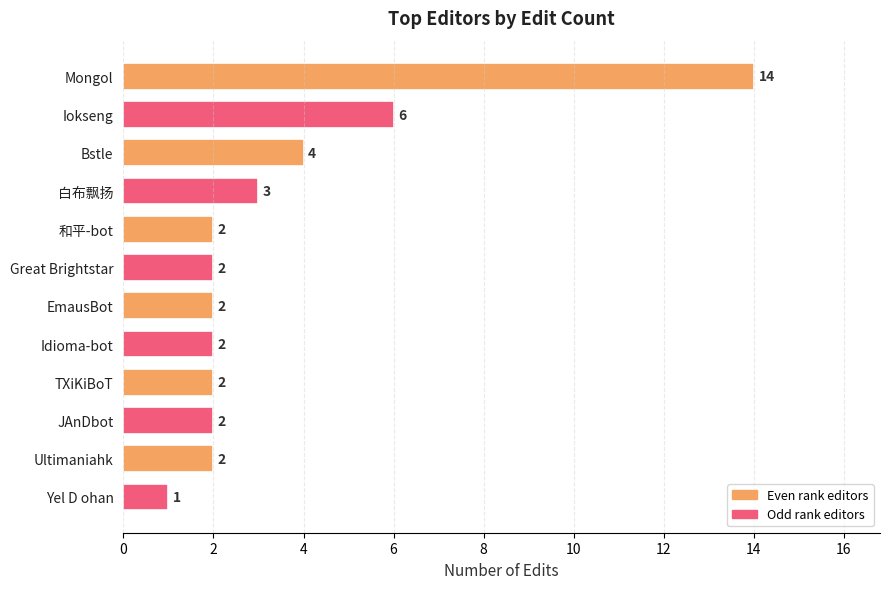

What is the greatest value displayed?

14